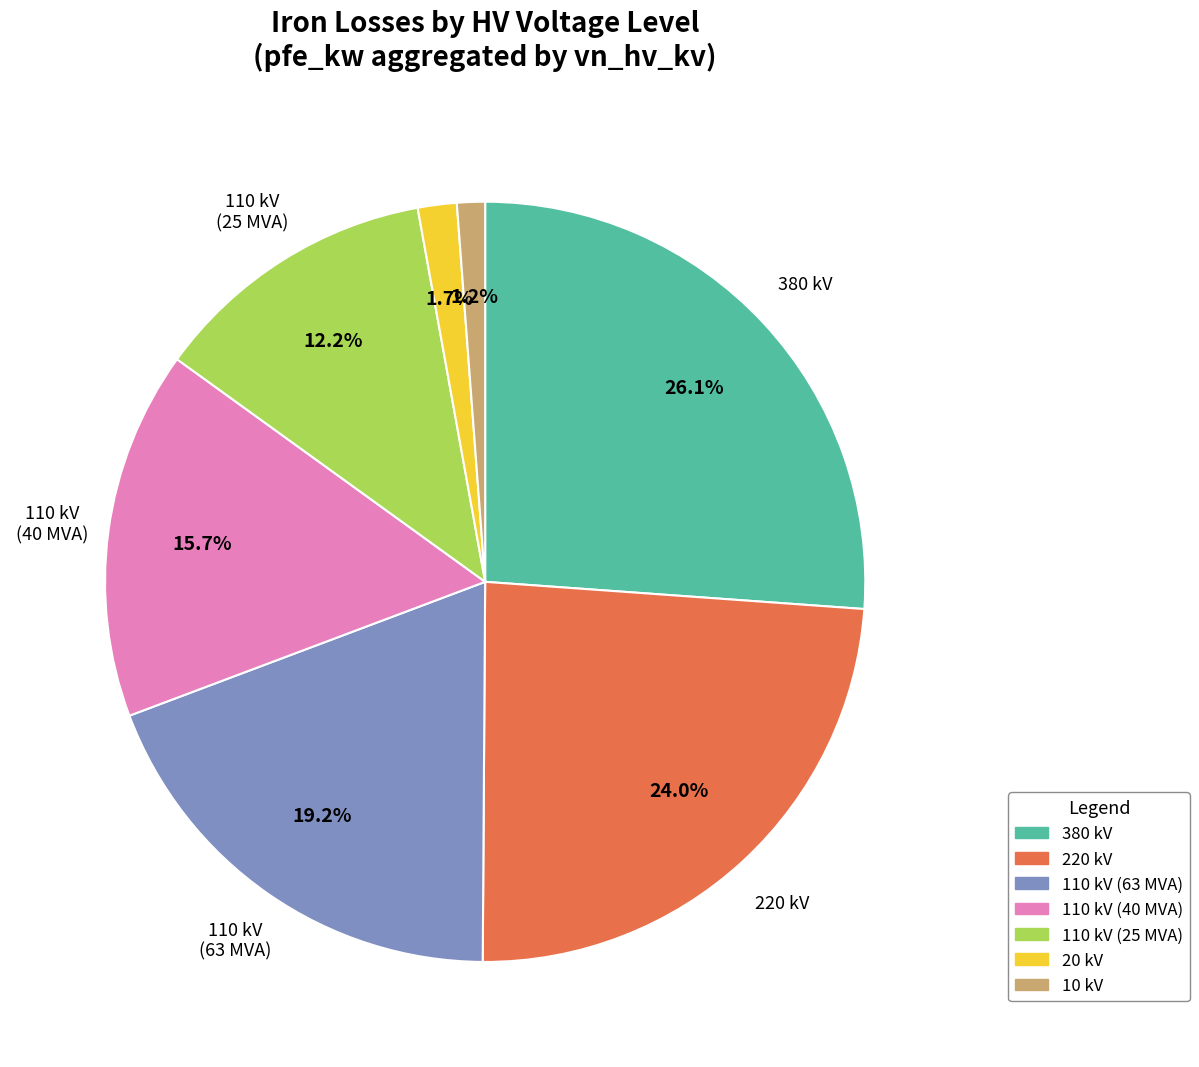

To the nearest percent, what is the difference between the 220 kV and 380 kV slice percentages?

2%